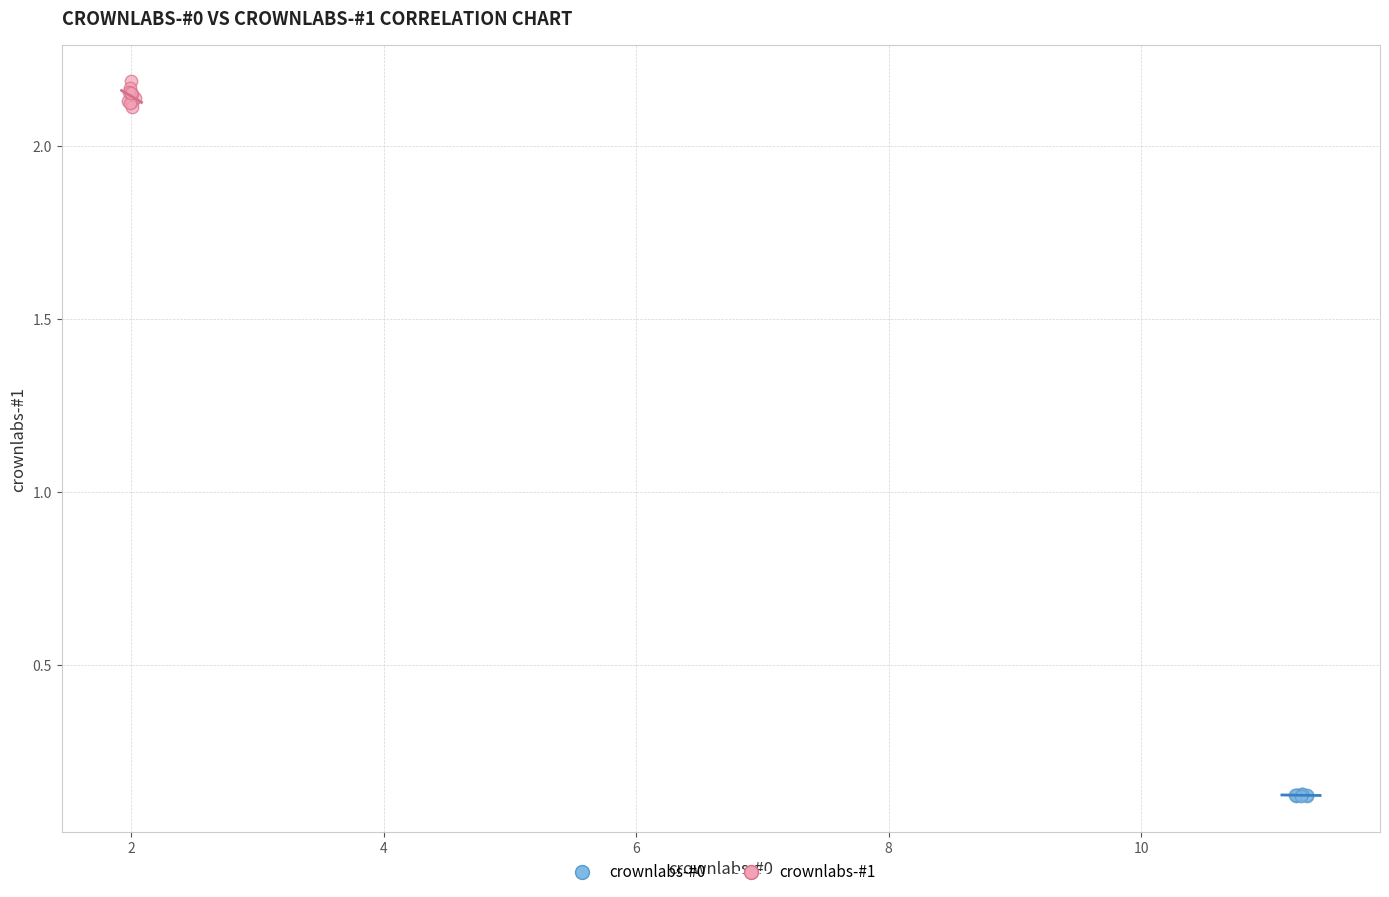

Which series has the largest Y range (max minus min)?

crownlabs-#1